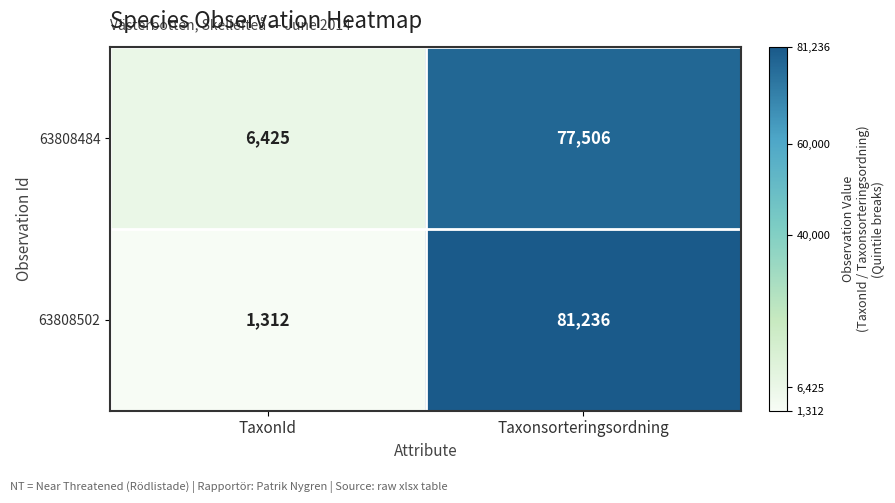

Where is 63808484 nearest to the value 41965?

TaxonId